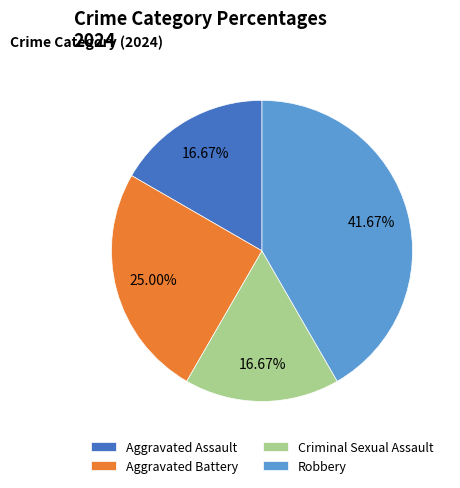

Approximately how many times larger is the value at Aggravated Assault compared to Robbery?

0.4